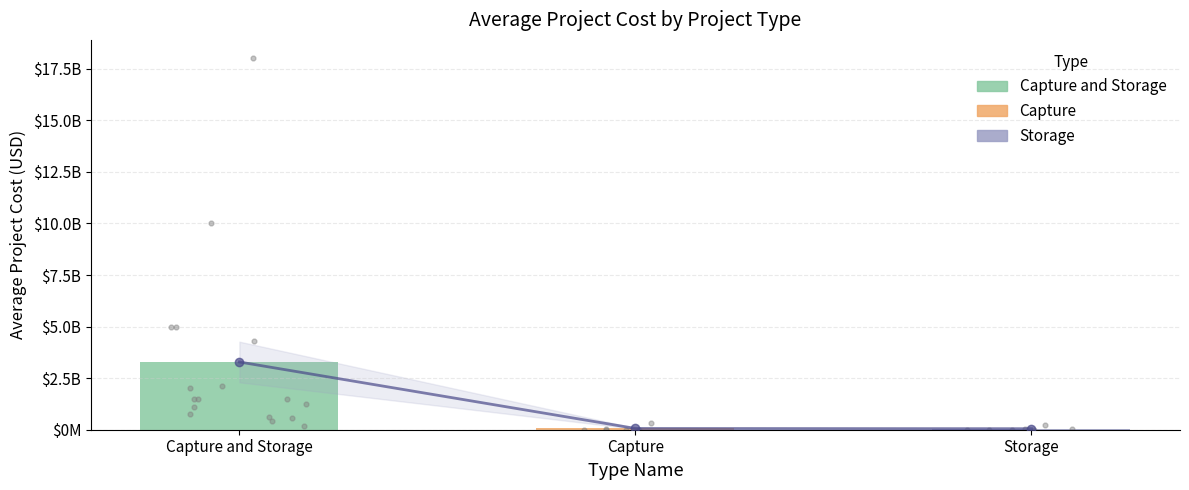

What is the ratio of the value at Capture and Storage to the value at Storage?

65.0